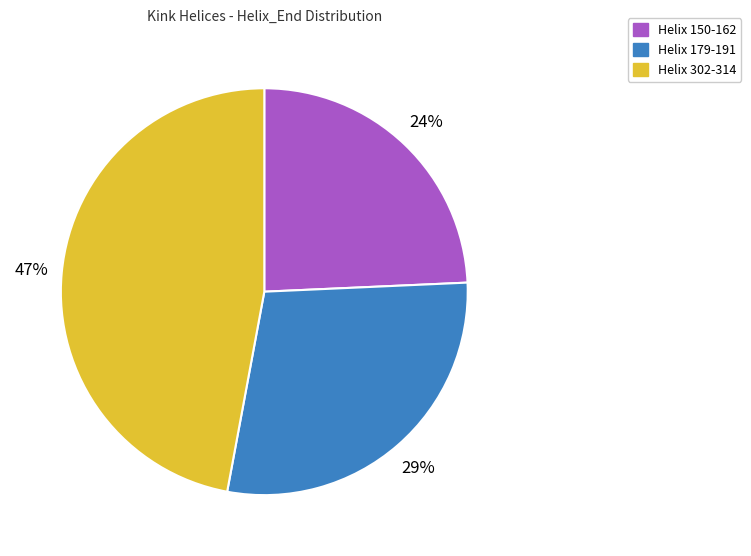

To the nearest percent, what is the average slice percentage?

33%